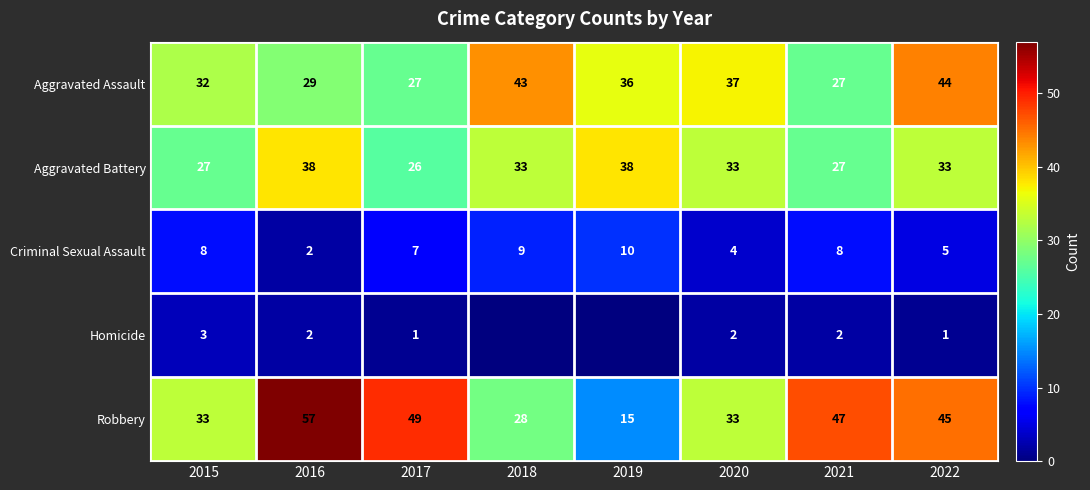

Is it true that Homicide equals 3 at 2021?

False